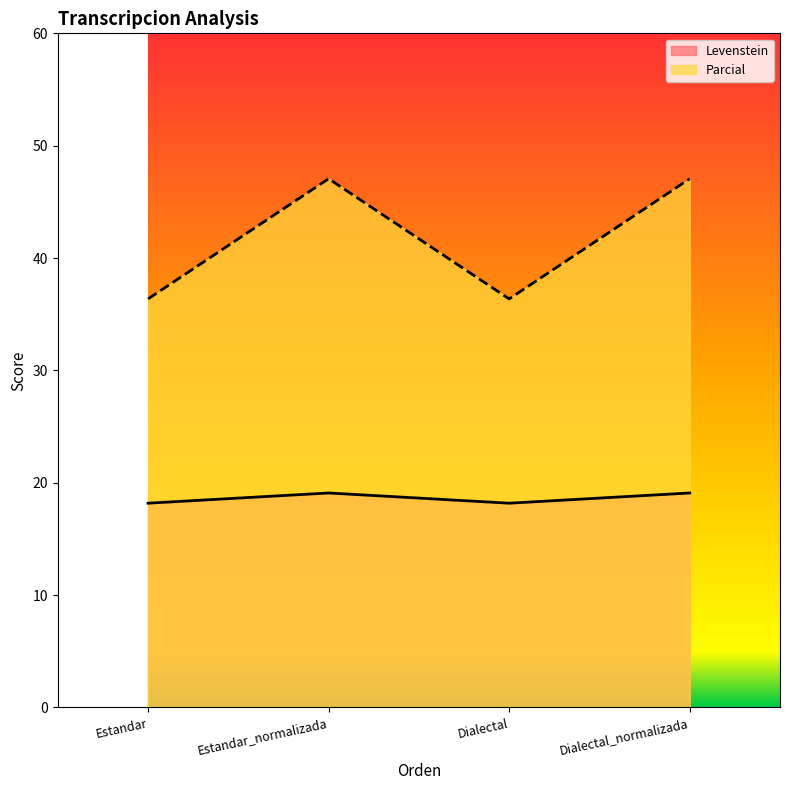

Which series has the largest total across all categories?

Parcial